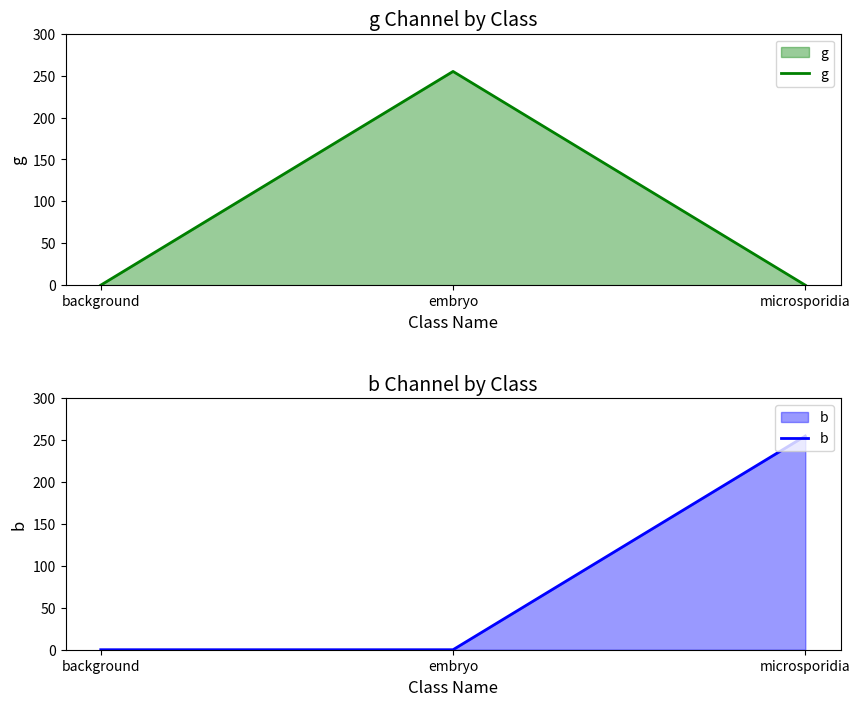

Is it true that g equals 0 at background?

True